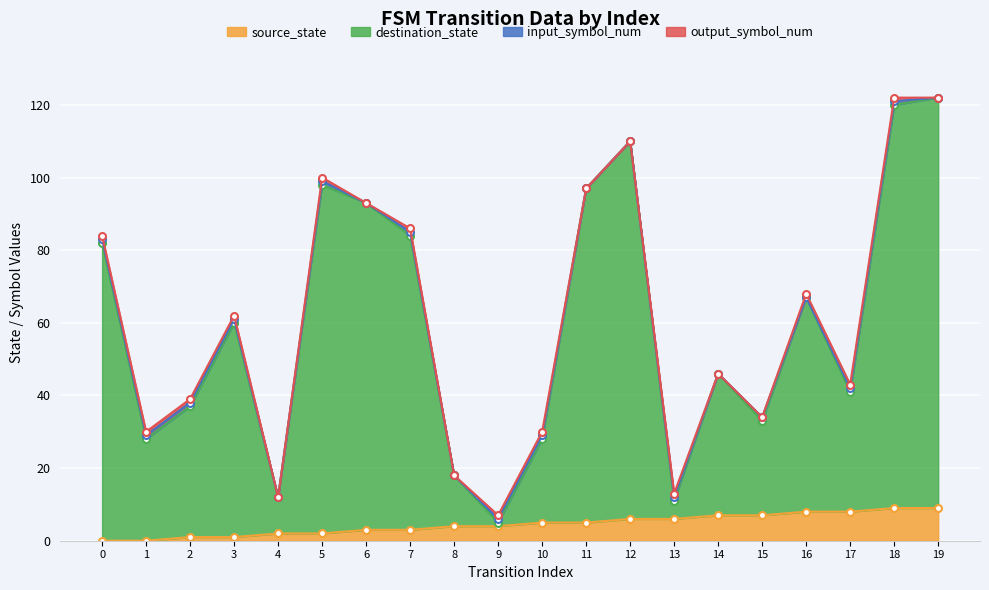

What is the difference between the highest and lowest values at 18?

113